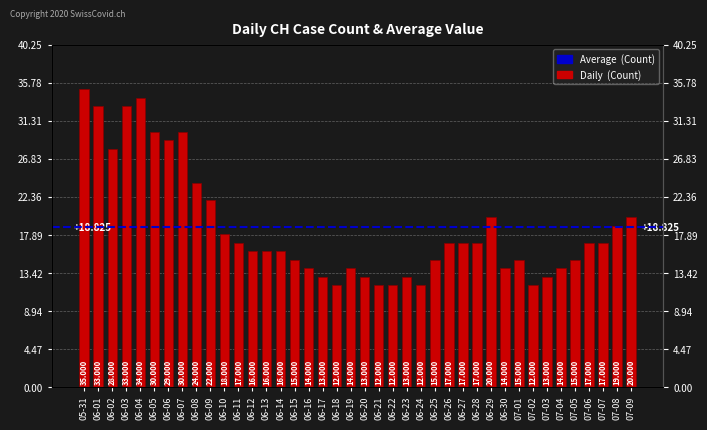

What is the ratio of the value at 07-07 to the value at 06-13?

1.1